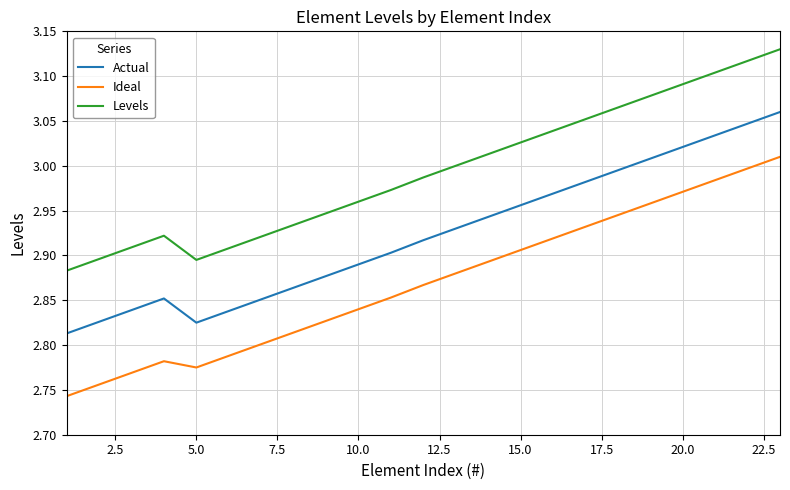

True or false: Levels and Ideal cross at least once.

False